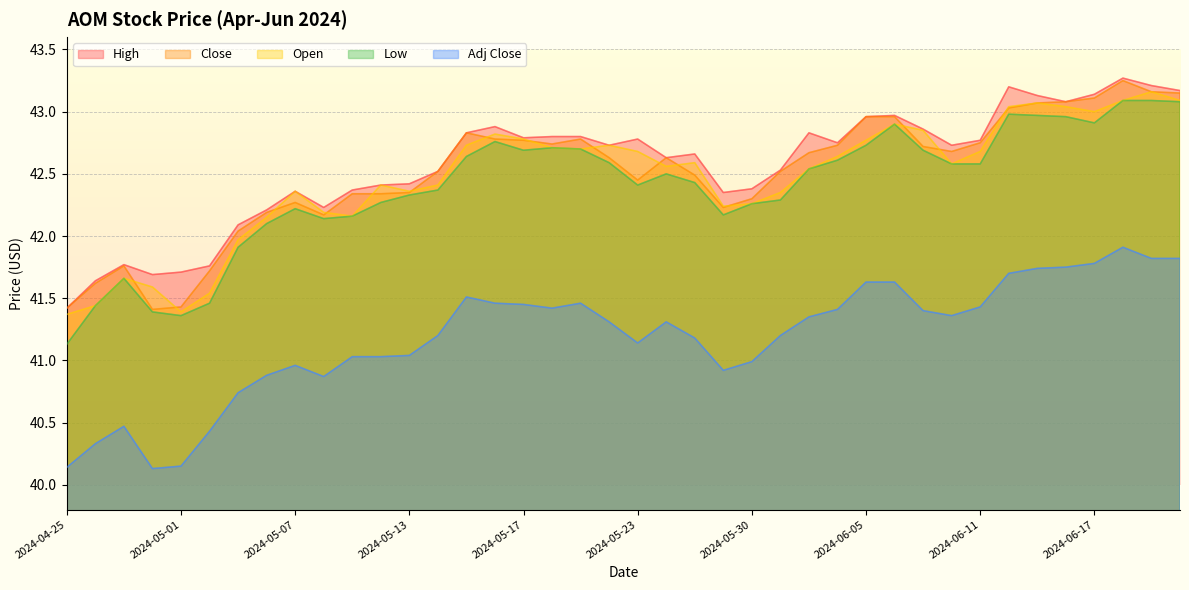

What is the value of the High point at the 9th from the left?

42.4